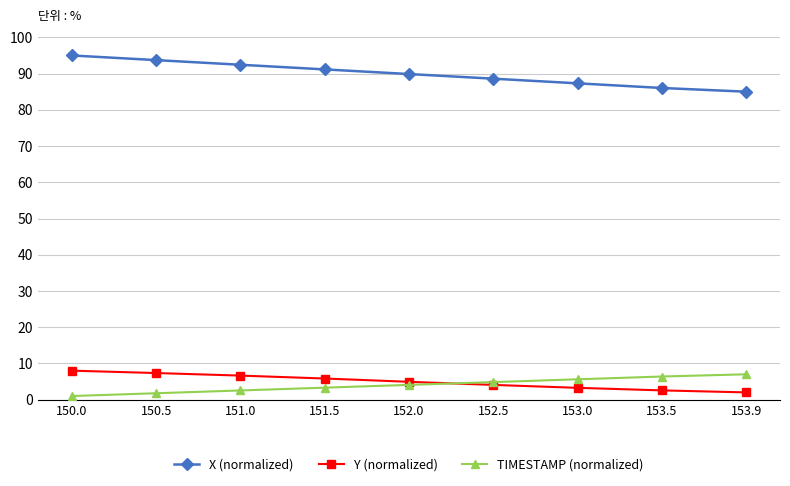

True or false: X (normalized) and Y (normalized) cross at least once.

False